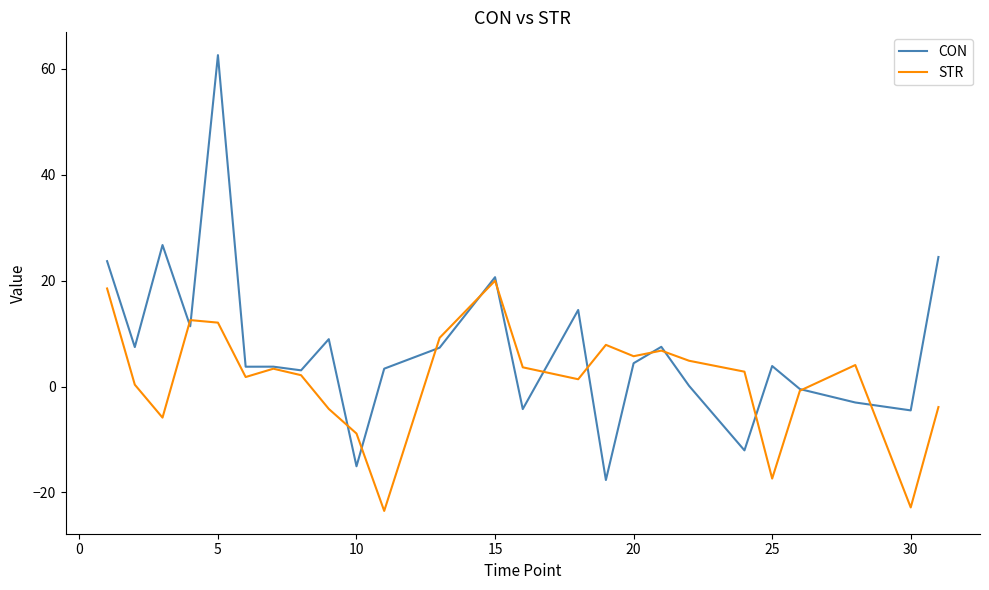

Rank the series by their average value, from lowest to highest.

STR, CON